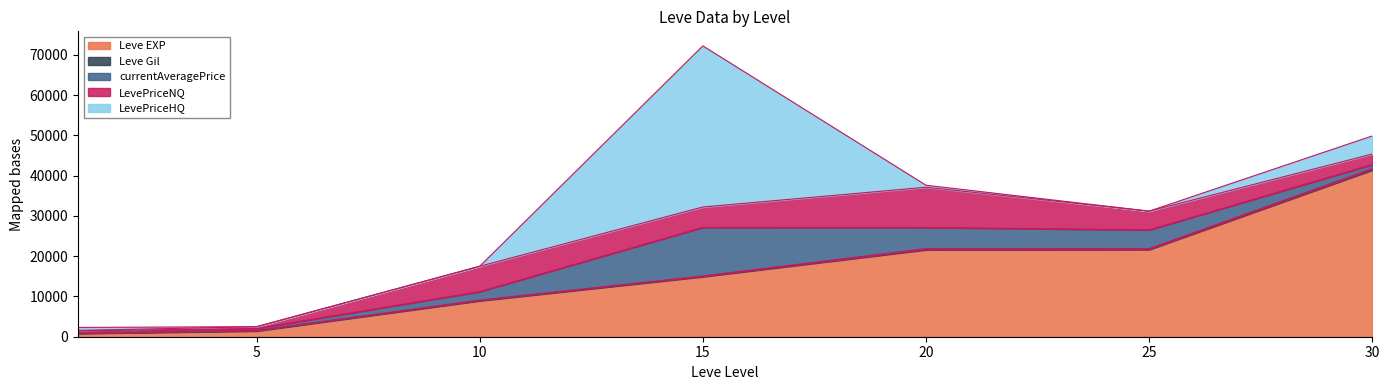

Does the chart display data point markers on the line(s)?

No